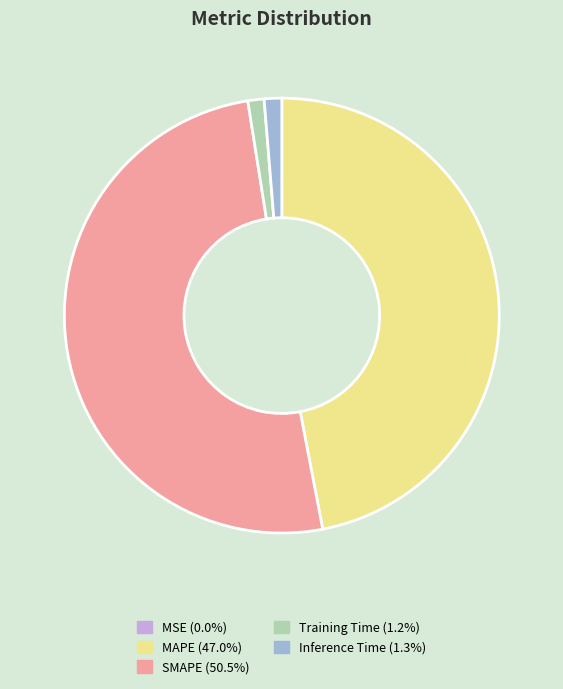

Is MAPE (47.0%) the majority of the pie?

No